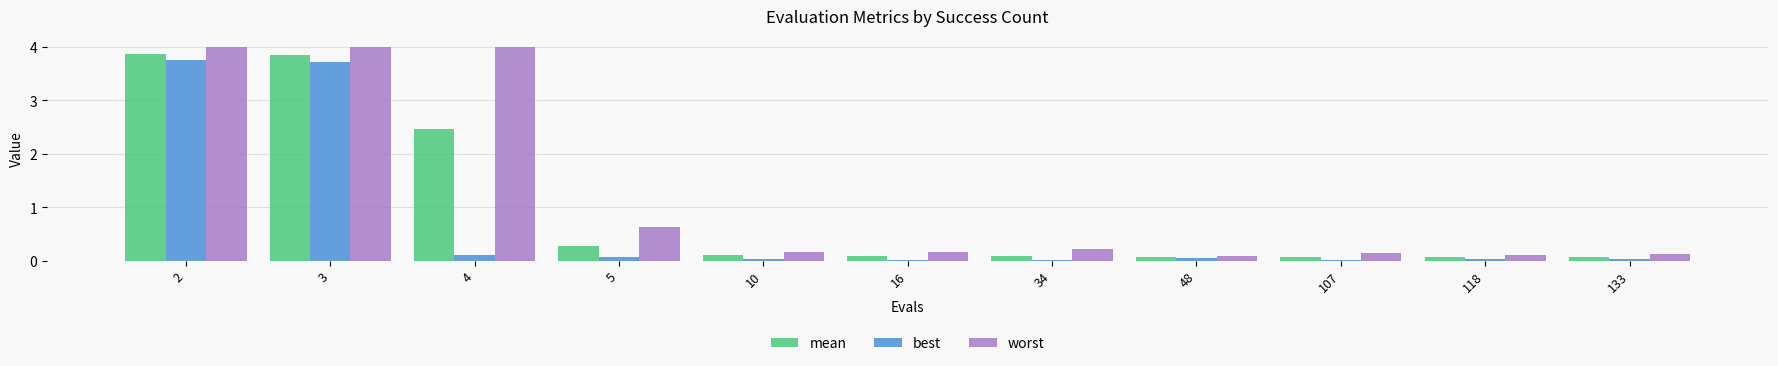

Rank the series by their average value, from highest to lowest.

worst, mean, best